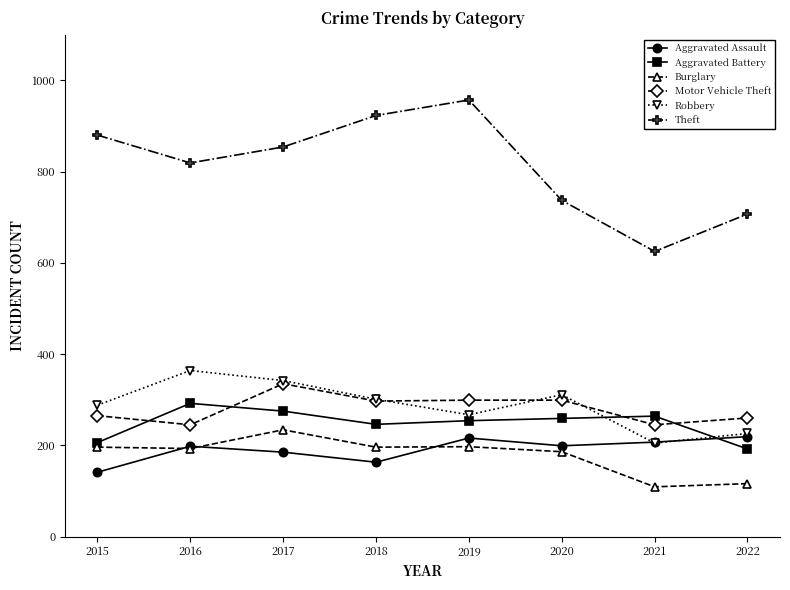

Between 2020 and 2022, which series saw the biggest shift?

Robbery